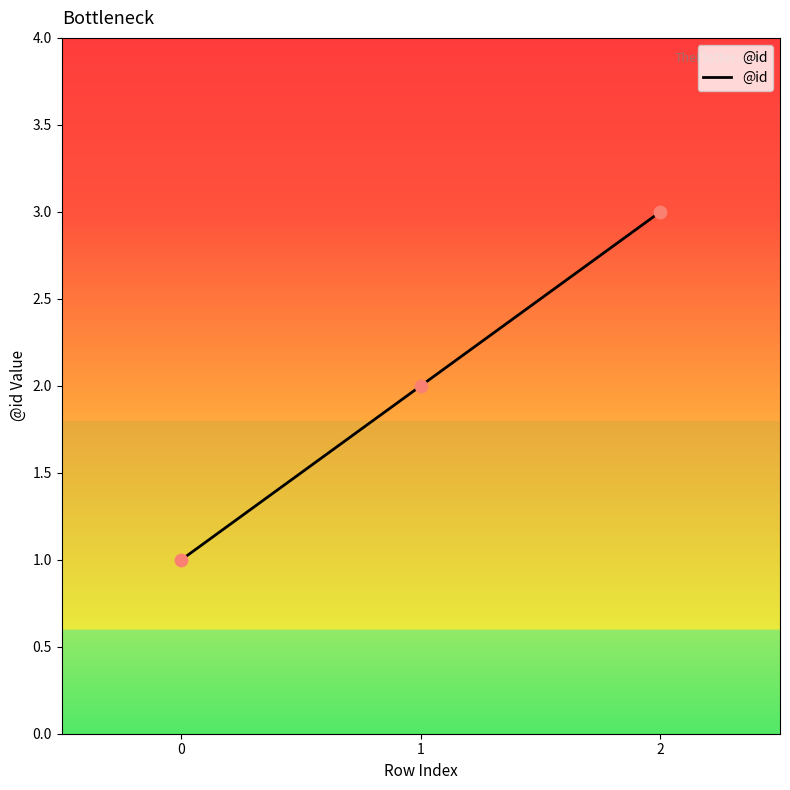

Between 2 and 1, which is larger?

2